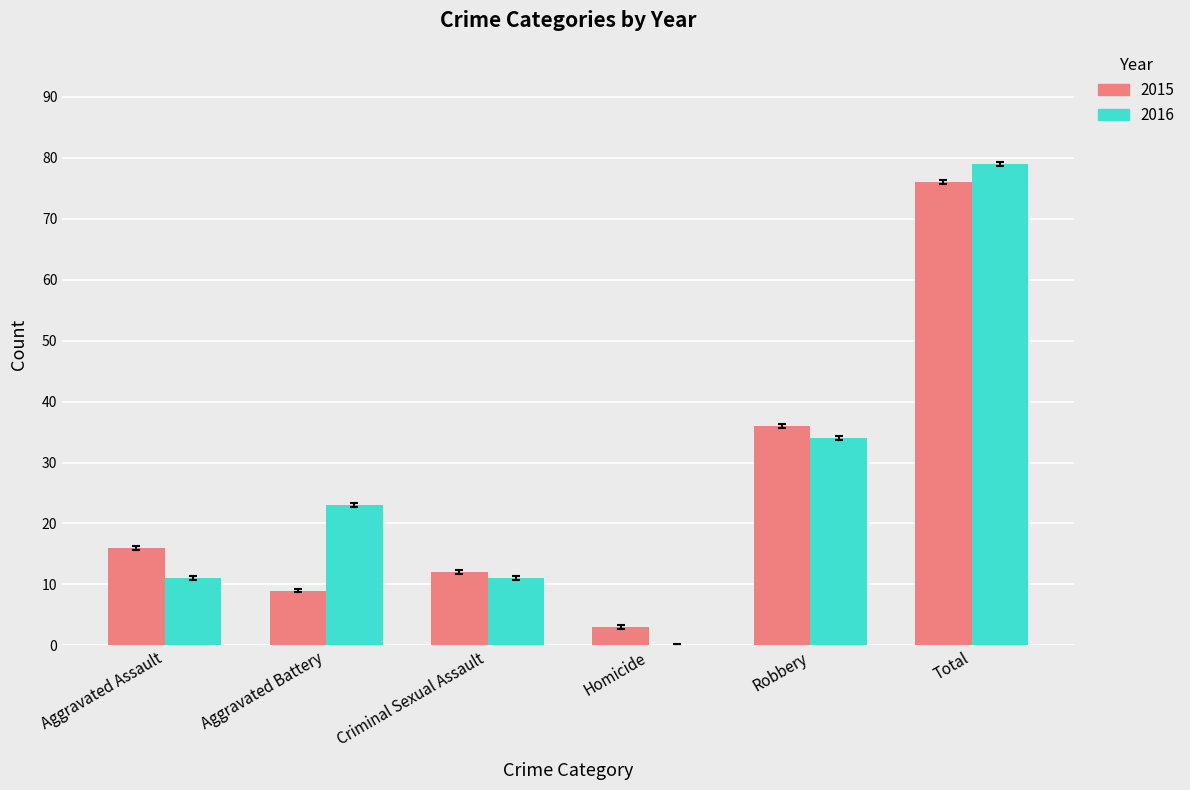

What is the maximum value shown in the chart?

79